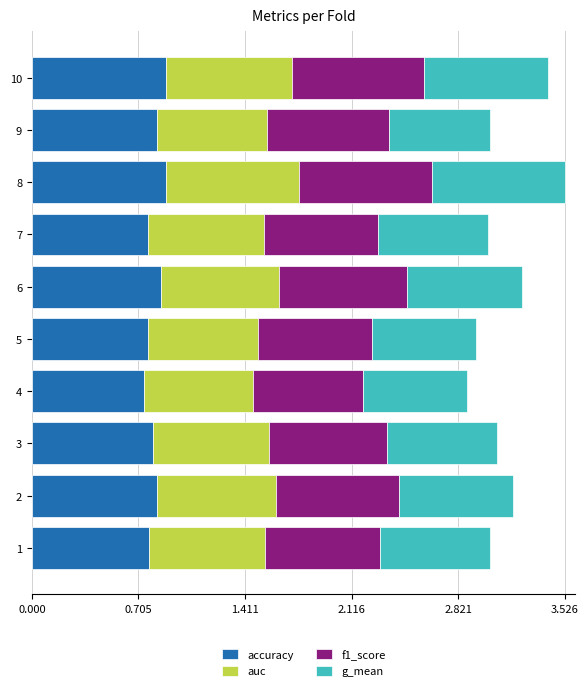

What is the total value across all series at 9?

3.0